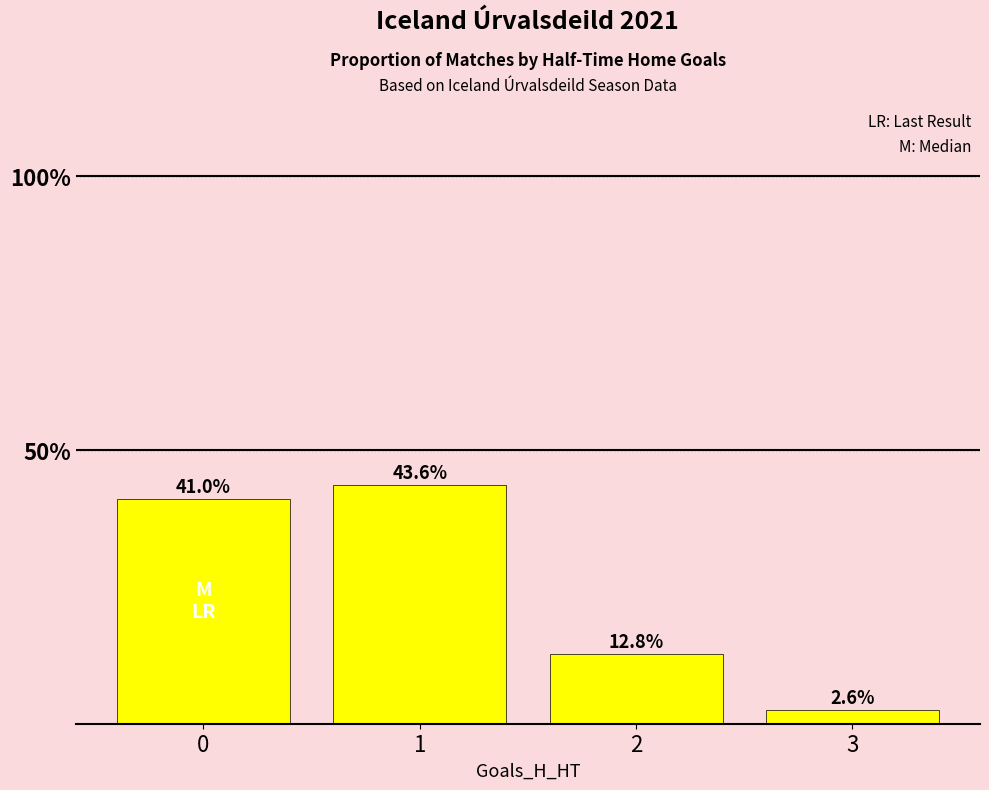

List the labels in order of value, largest first.

1, 0, 2, 3